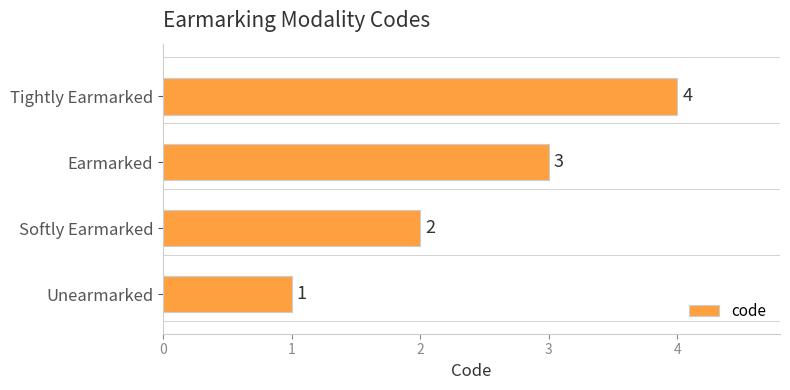

Which has a higher value, Softly Earmarked or Earmarked?

Earmarked